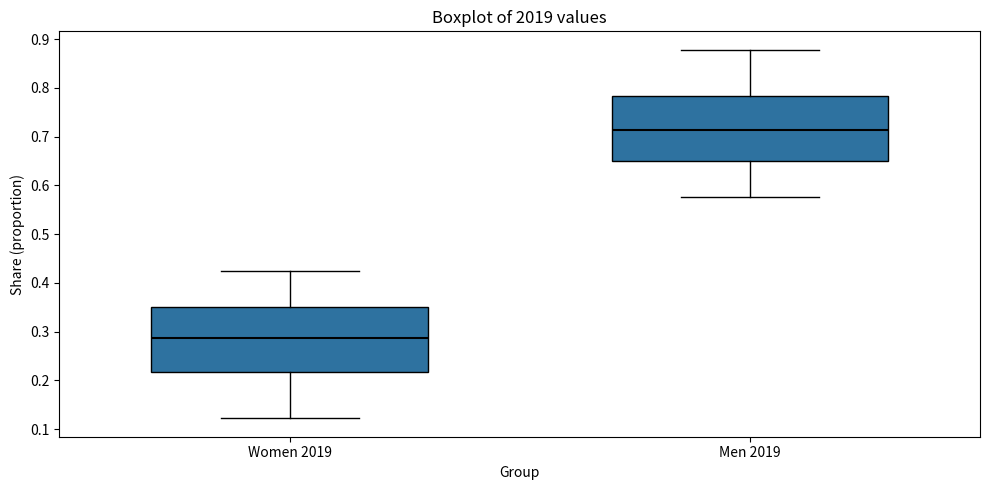

Where is the lower edge of the box for Men 2019 on the y-axis? The values are not printed on the chart, so give them approximately, as read against the axis.

0.65